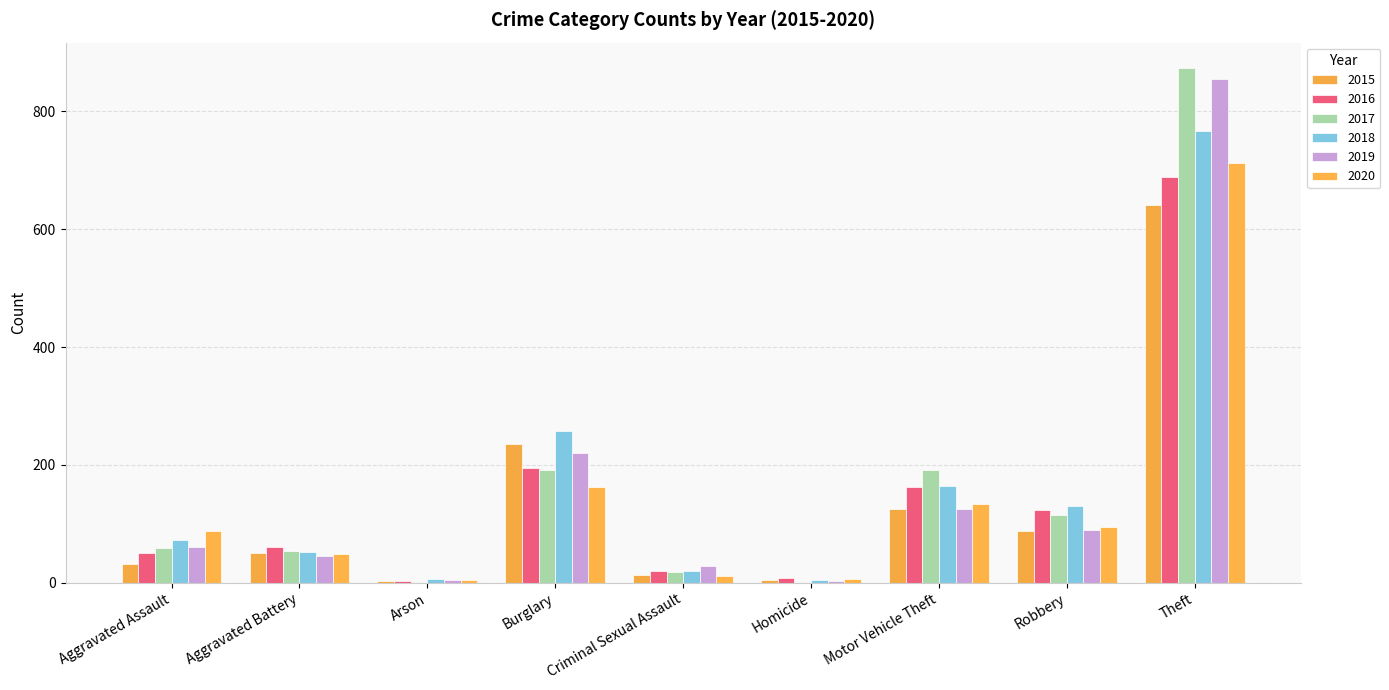

How many groups of bars are there?

9